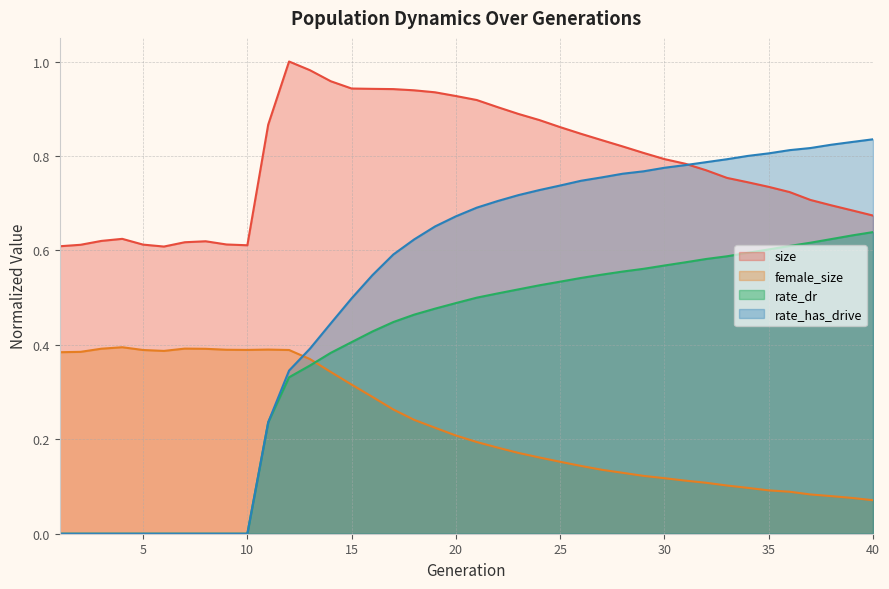

Does the chart display data point markers on the line(s)?

No